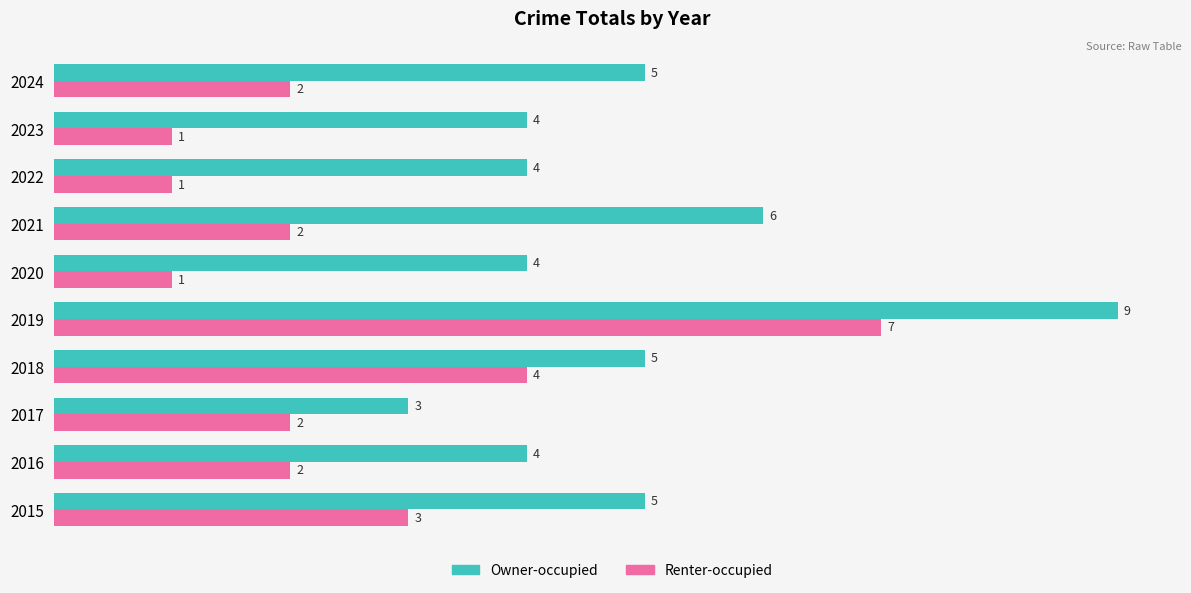

Between 2019 and 2023, which series saw the biggest shift?

Renter-occupied